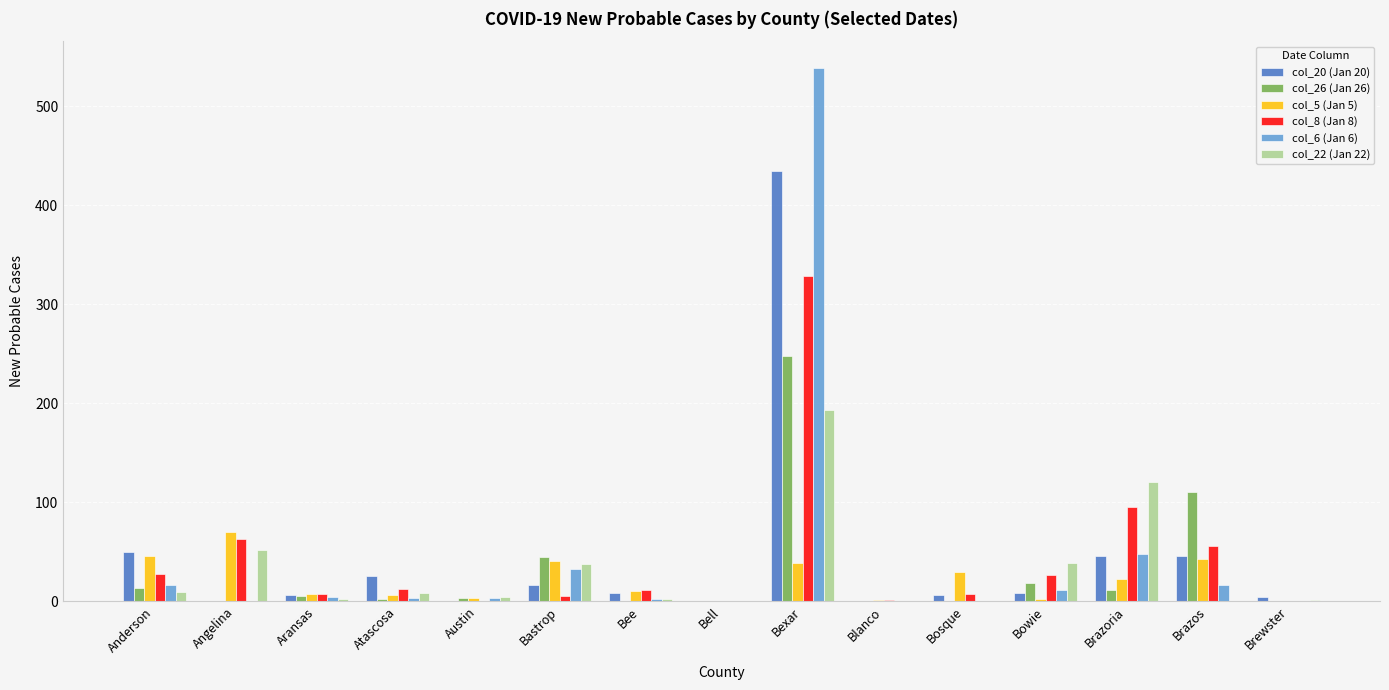

At which label does col_22 (Jan 22) first exceed 4?

Anderson